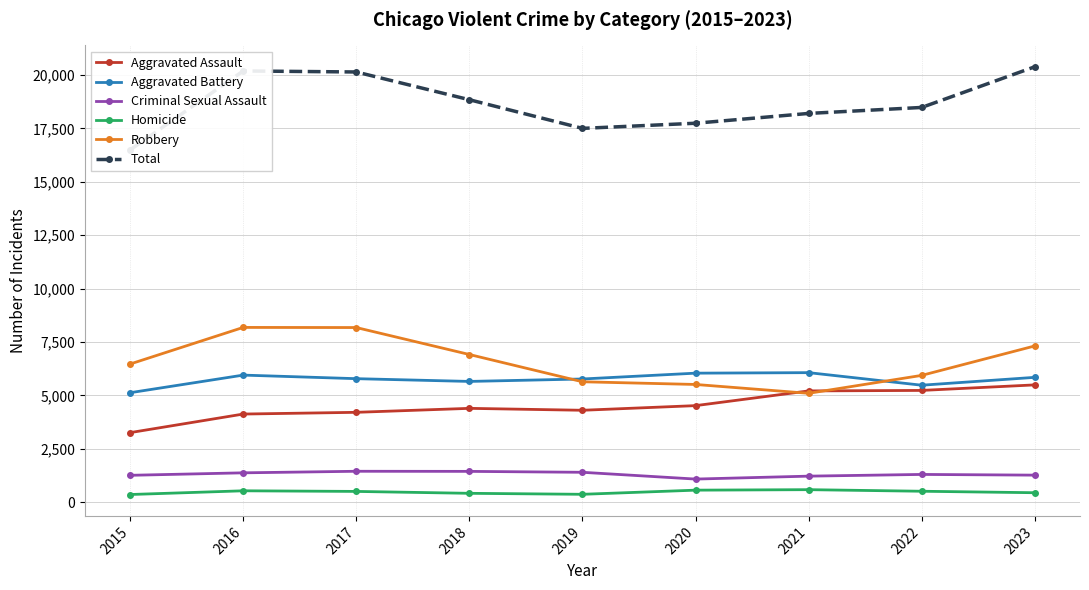

Which category has the highest value in the Aggravated Battery series?

2021